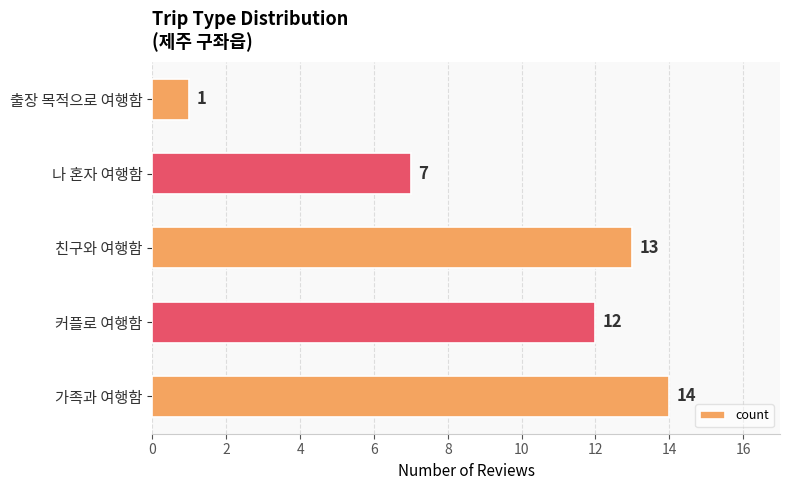

Count the number of data series in this chart.

1